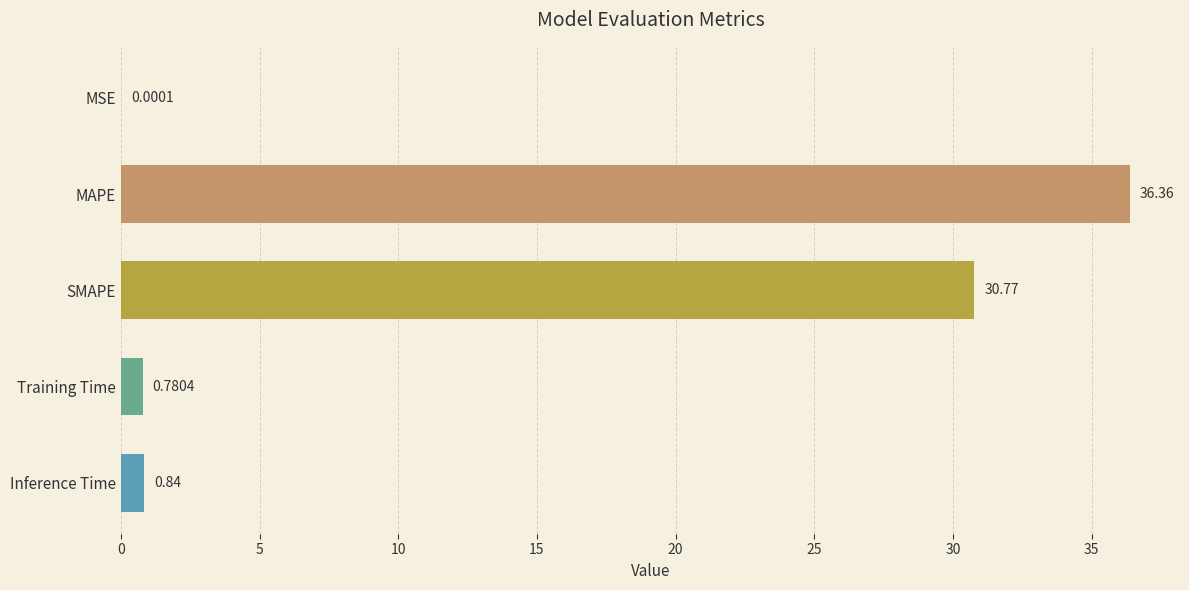

Between MSE and MAPE, which is larger?

MAPE